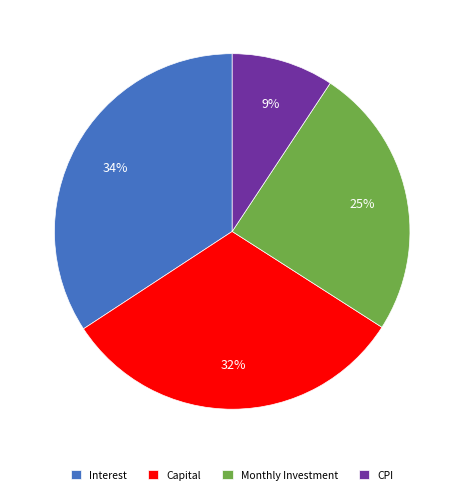

Is the sum of Interest and Monthly Investment greater than half?

Yes